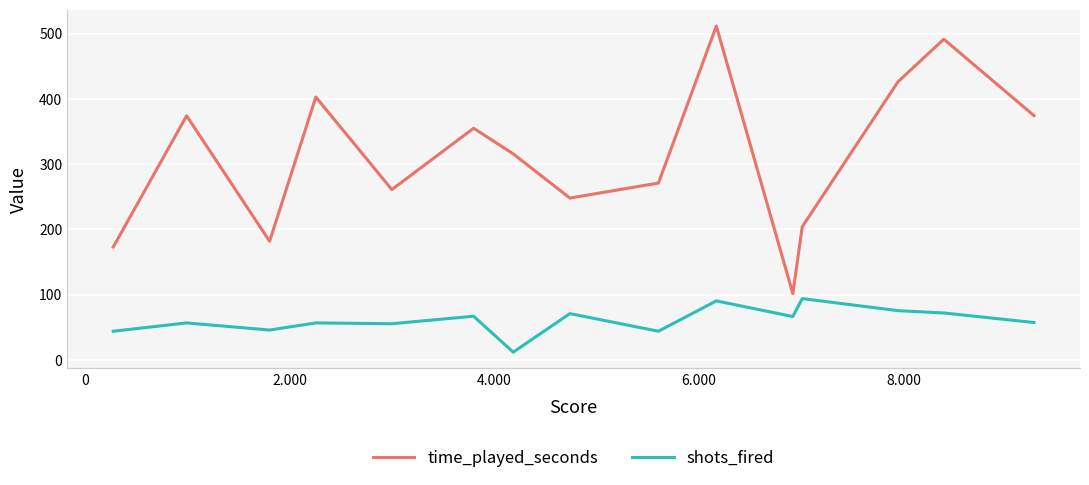

Which series has the largest total across all categories?

time_played_seconds